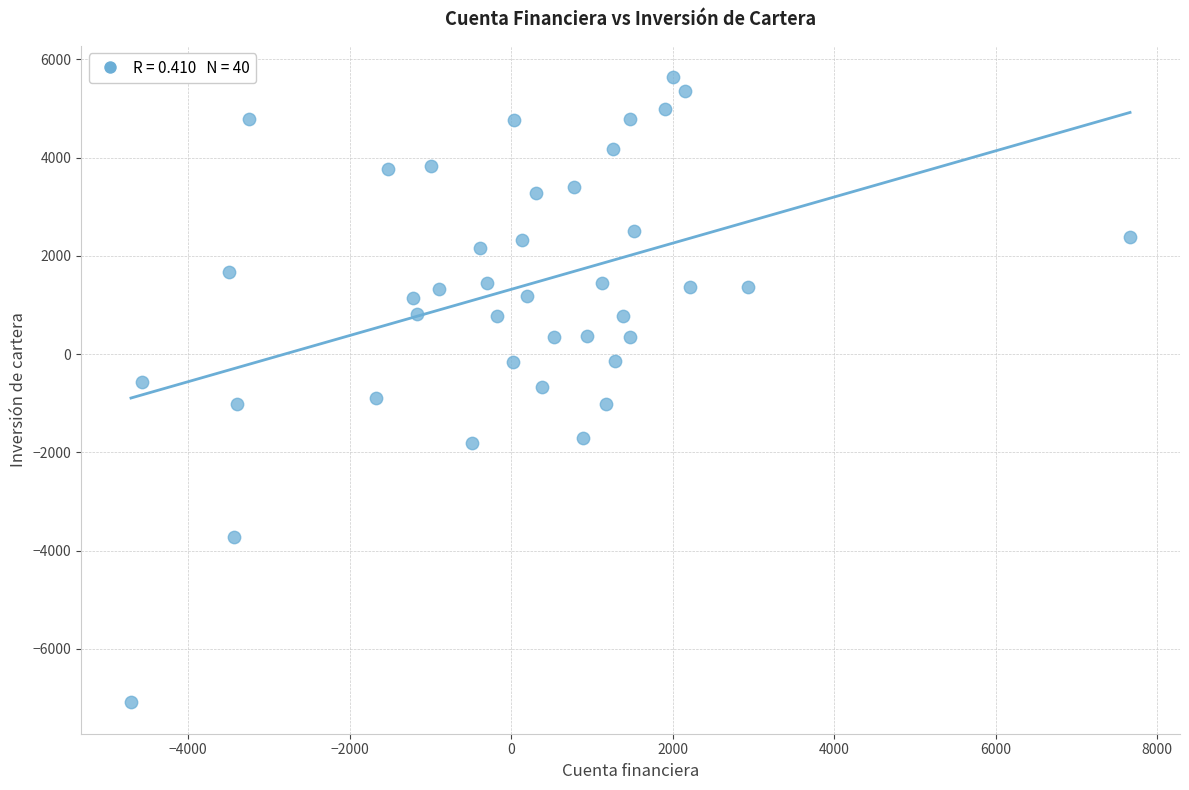

What is the range of Y values (max minus min)?

12729